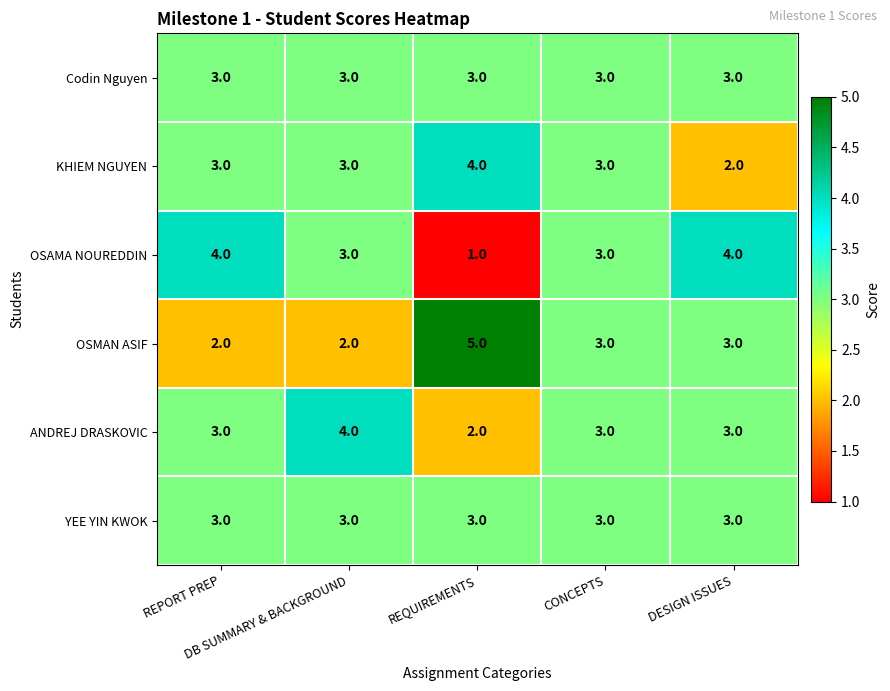

What is the average value of the OSMAN ASIF series?

3